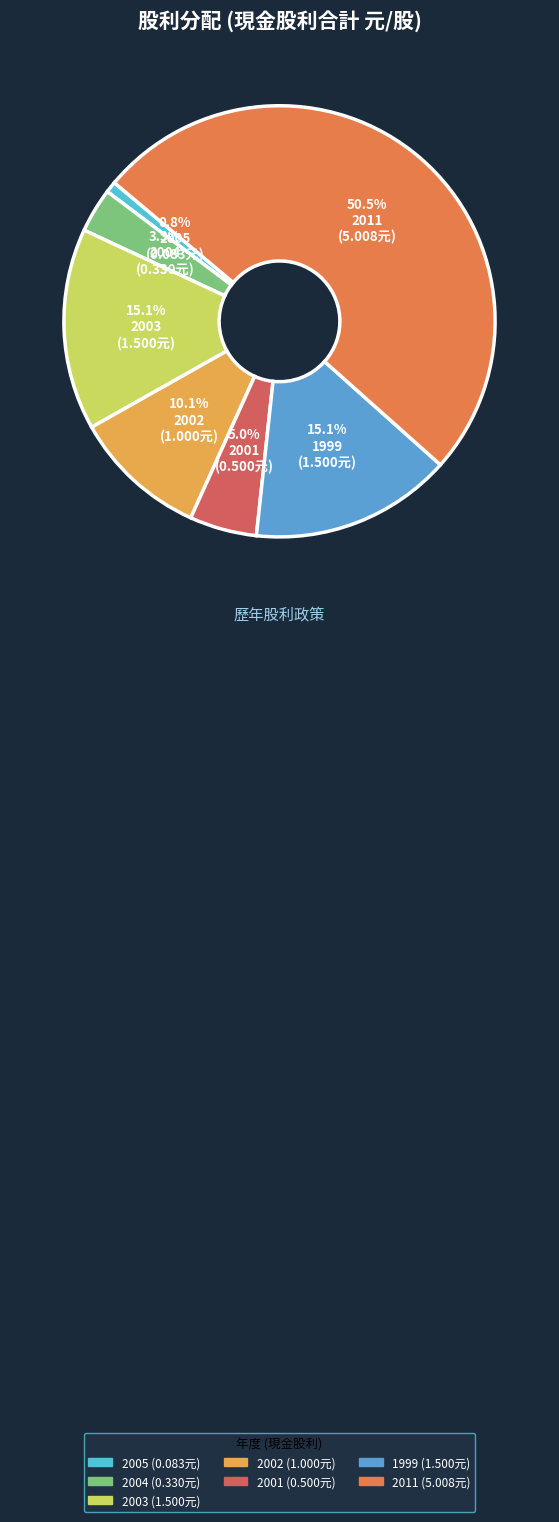

Does 2011 represent more than half of the total?

Yes